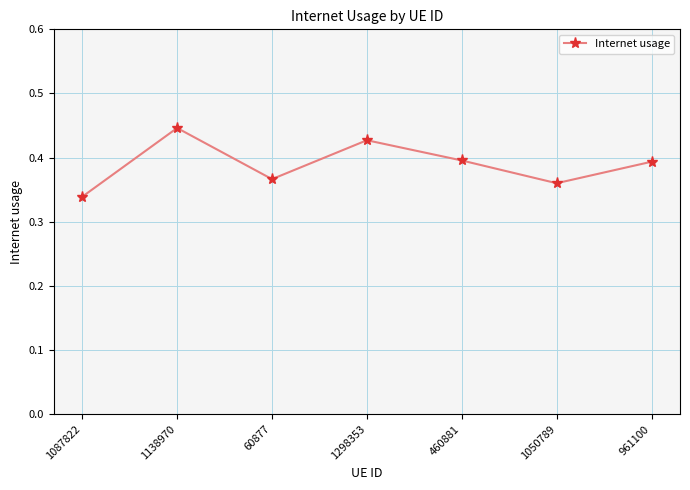

At which label is the value closest to 0?

1087822